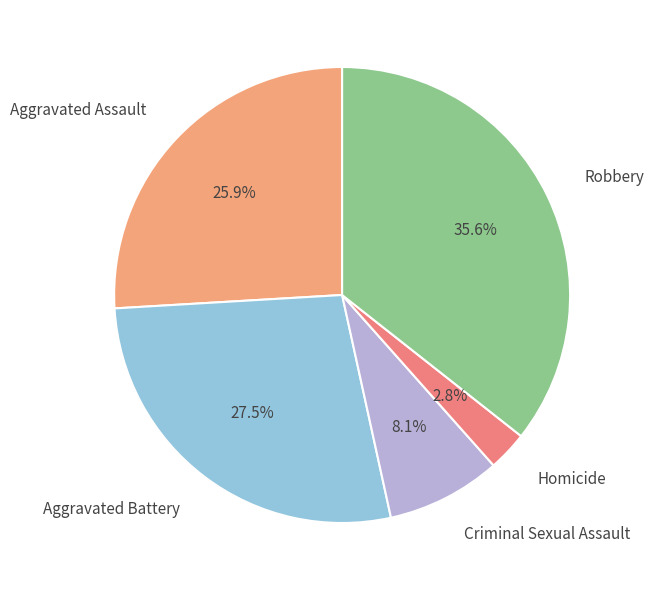

The Criminal Sexual Assault slice represents 1% of the pie. True or false?

False